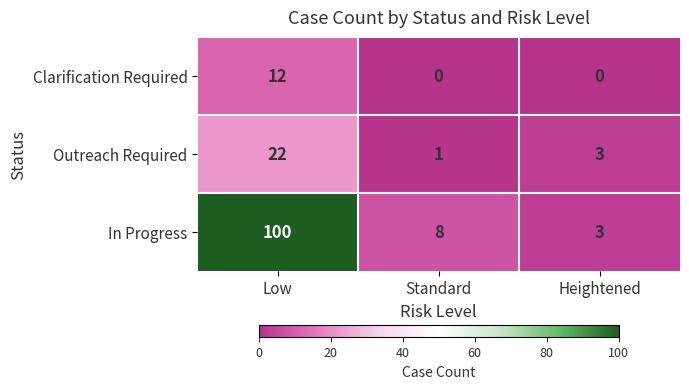

Rank the series at Low from highest to lowest value.

In Progress, Outreach Required, Clarification Required